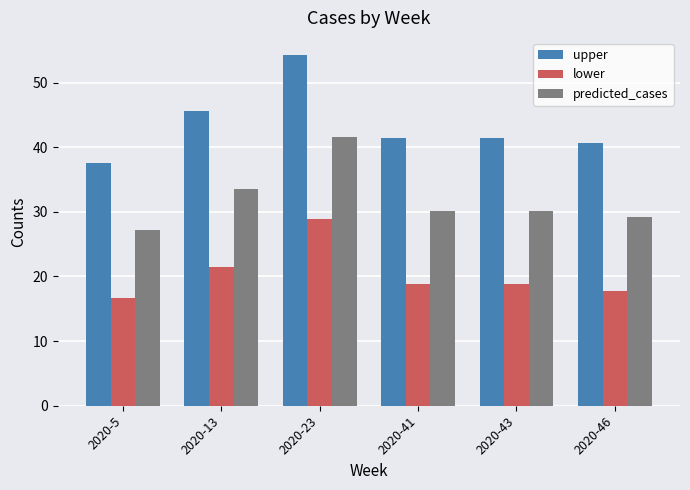

What is the smallest value displayed?

16.7